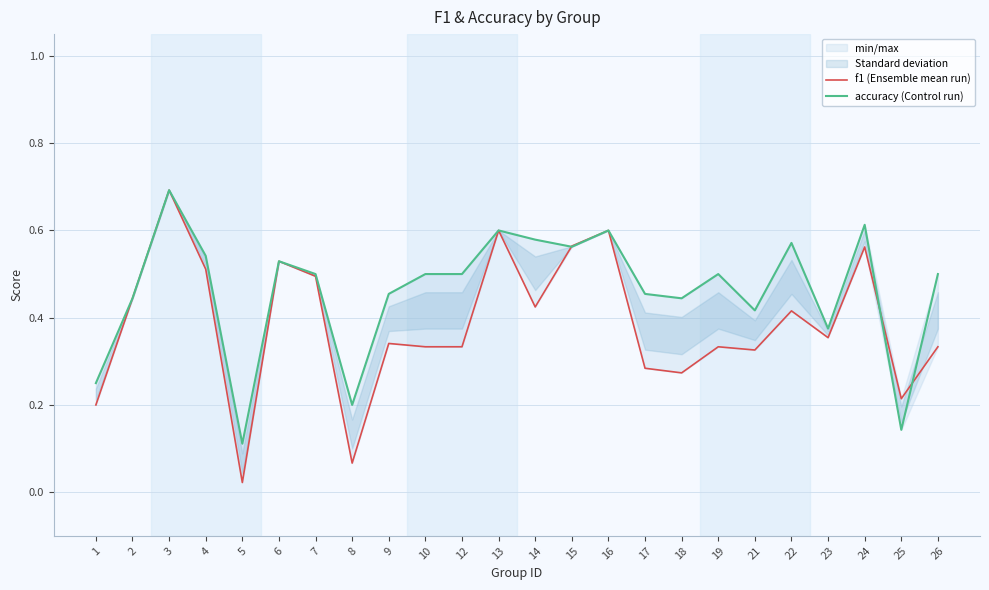

Where is the first local maximum for accuracy (Control run)?

3